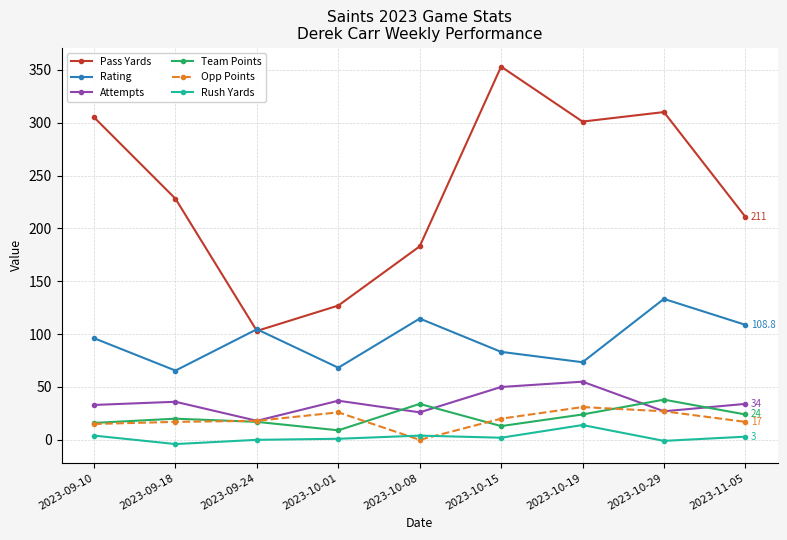

Count the number of data series in this chart.

6